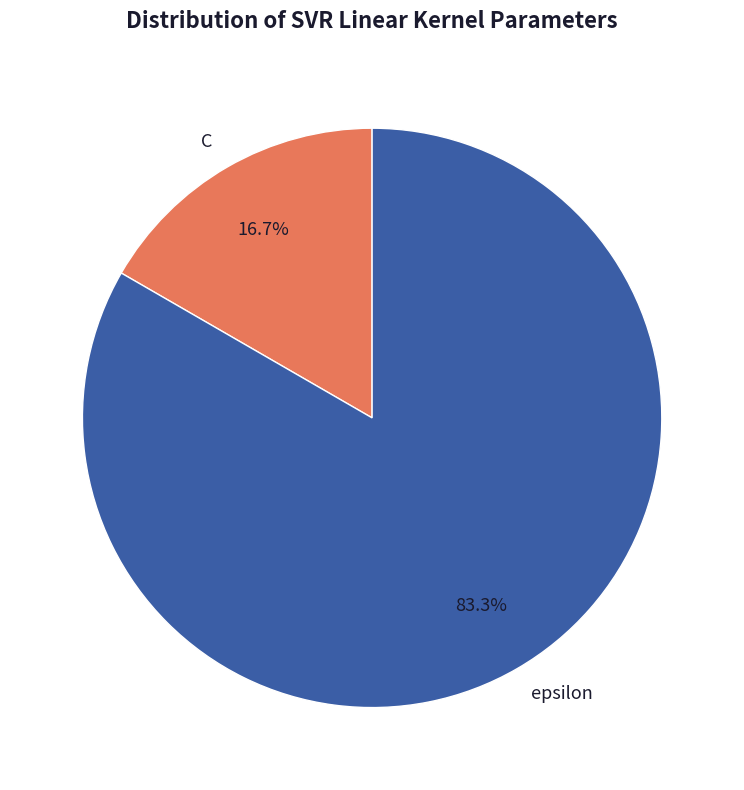

Combined, what portion of the pie is epsilon and C?

100.0%